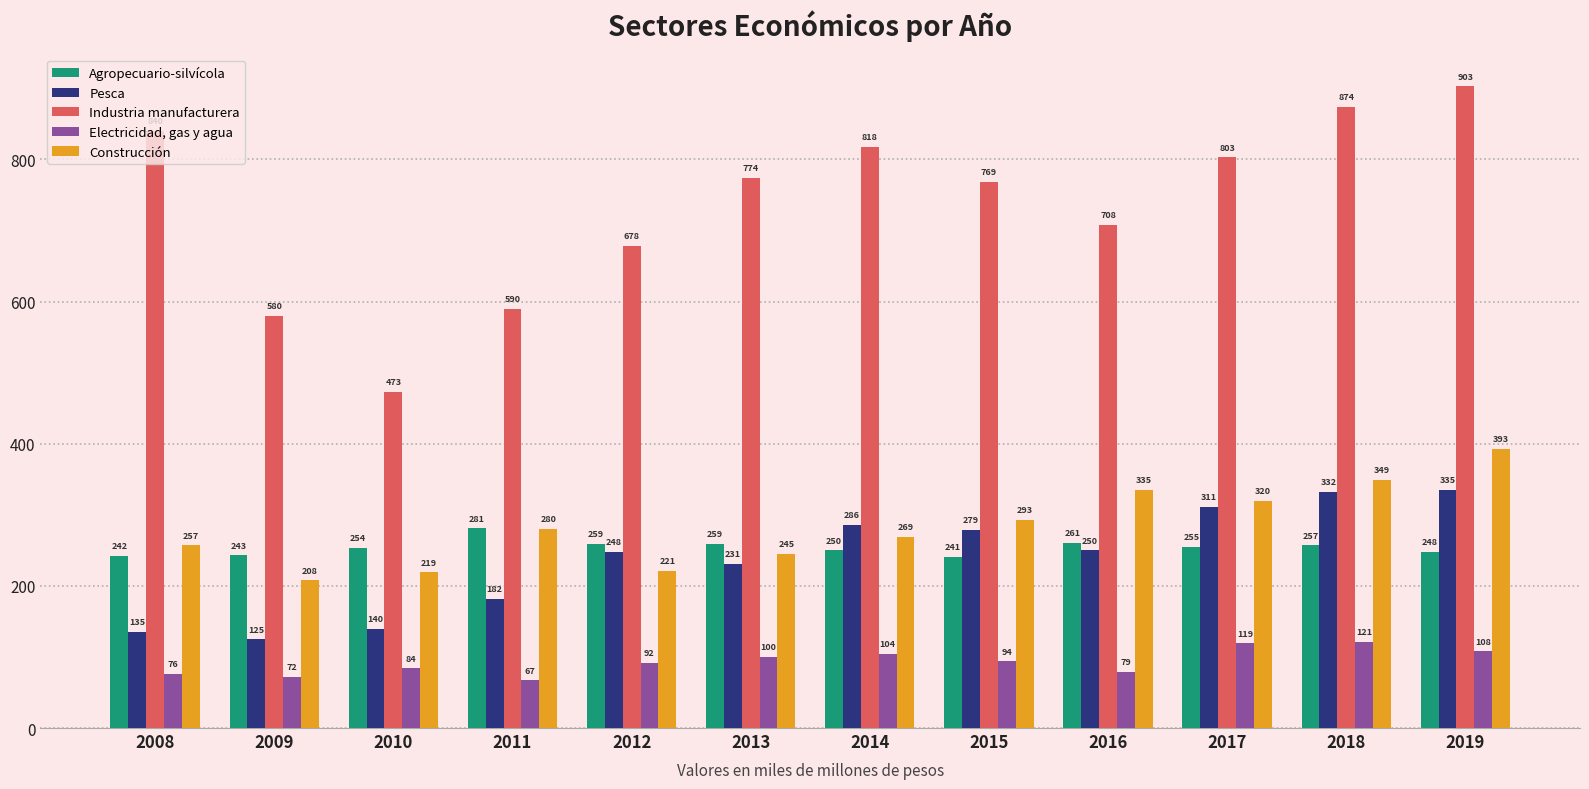

True or false: Agropecuario-silvícola has a value of 97 at 2009.

False